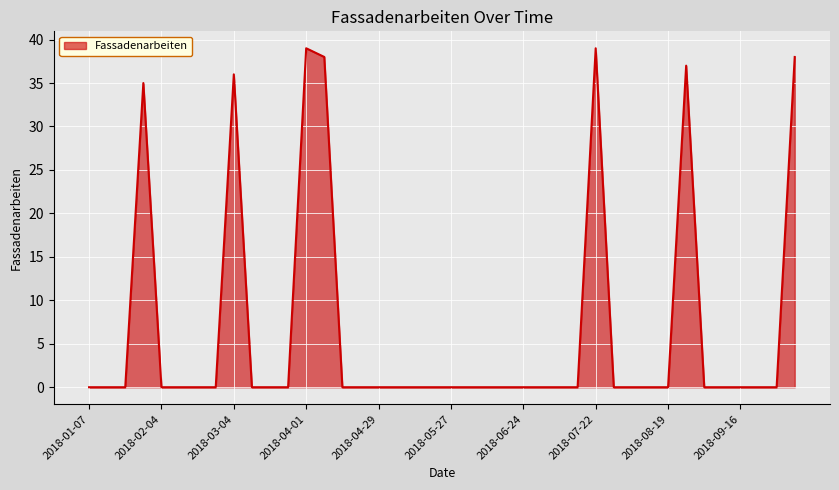

What is the difference between the maximum and minimum values?

39